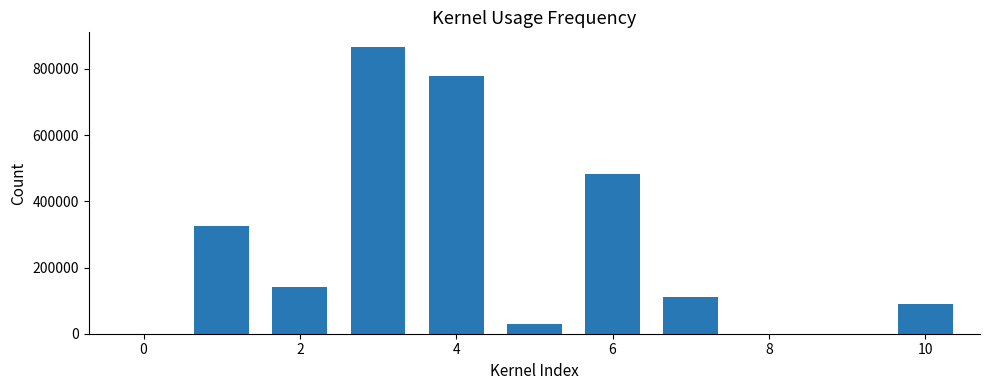

Reading left to right, extract all data points from this chart.

325000	141000	867000	779000	30000	482000	110000	90000